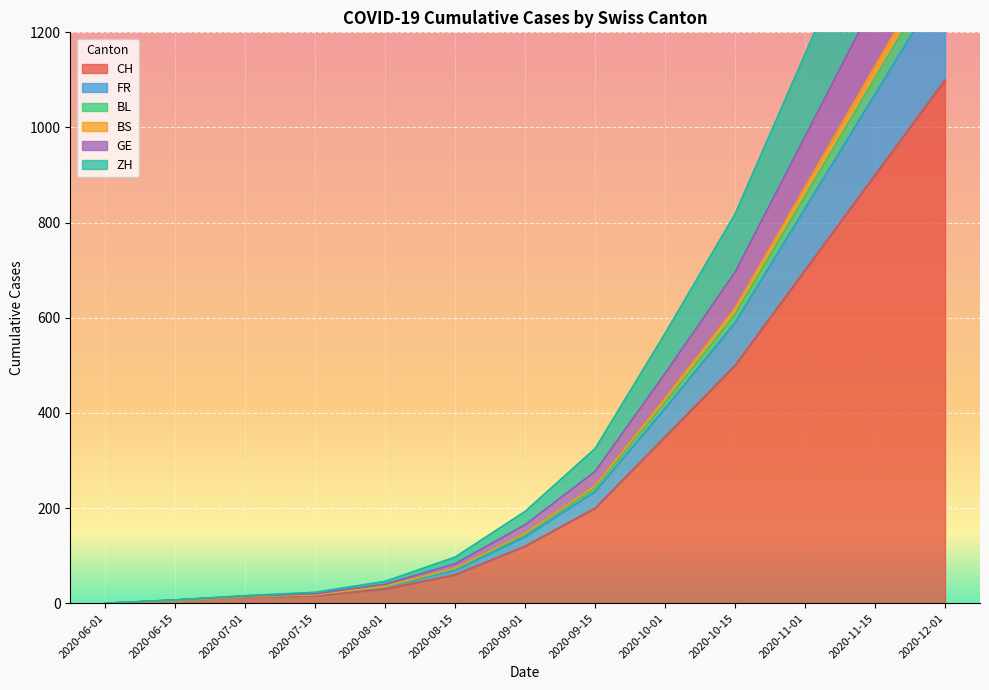

How many series are shown in this chart?

6